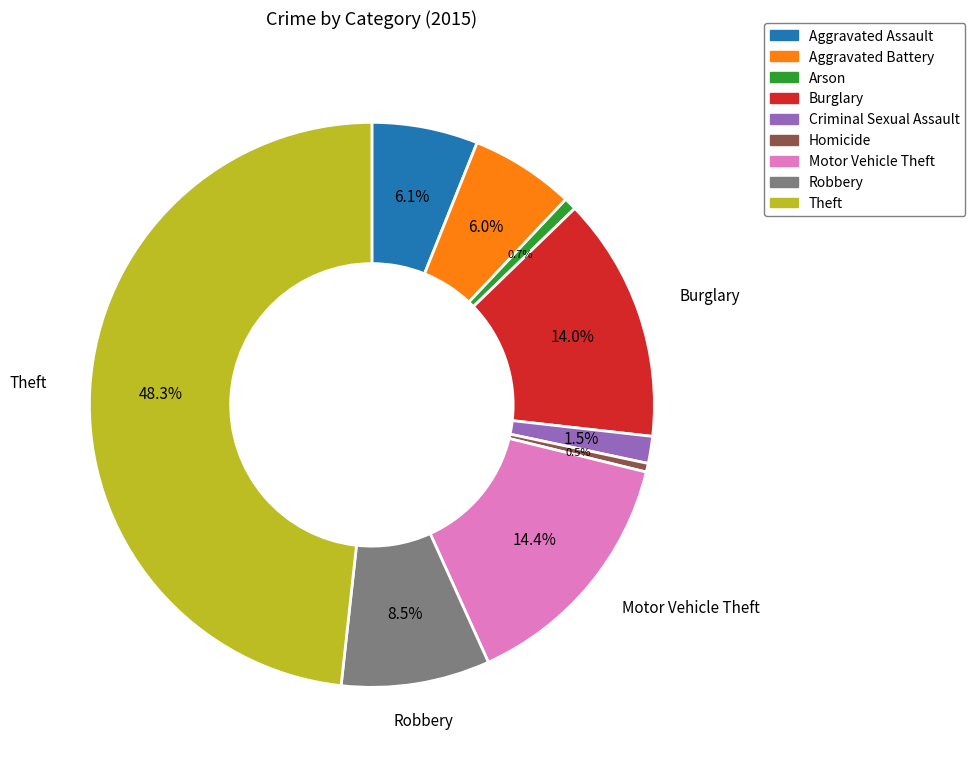

What is the largest slice in the pie chart?

Theft